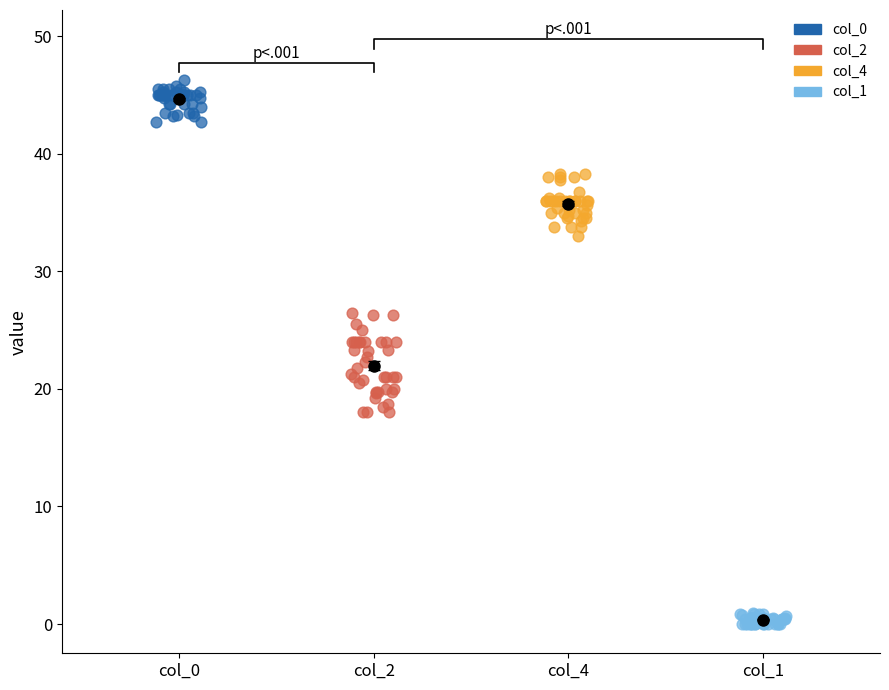

What are all the series names shown in the legend?

col_0, col_2, col_4, col_1